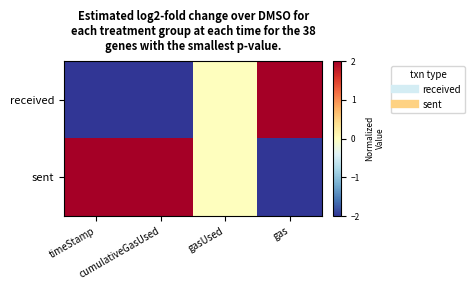

Reading left to right, list all the values displayed in this chart.

received: timeStamp=-2	cumulativeGasUsed=-2	gasUsed=0	gas=2
sent: timeStamp=2	cumulativeGasUsed=2	gasUsed=0	gas=-2